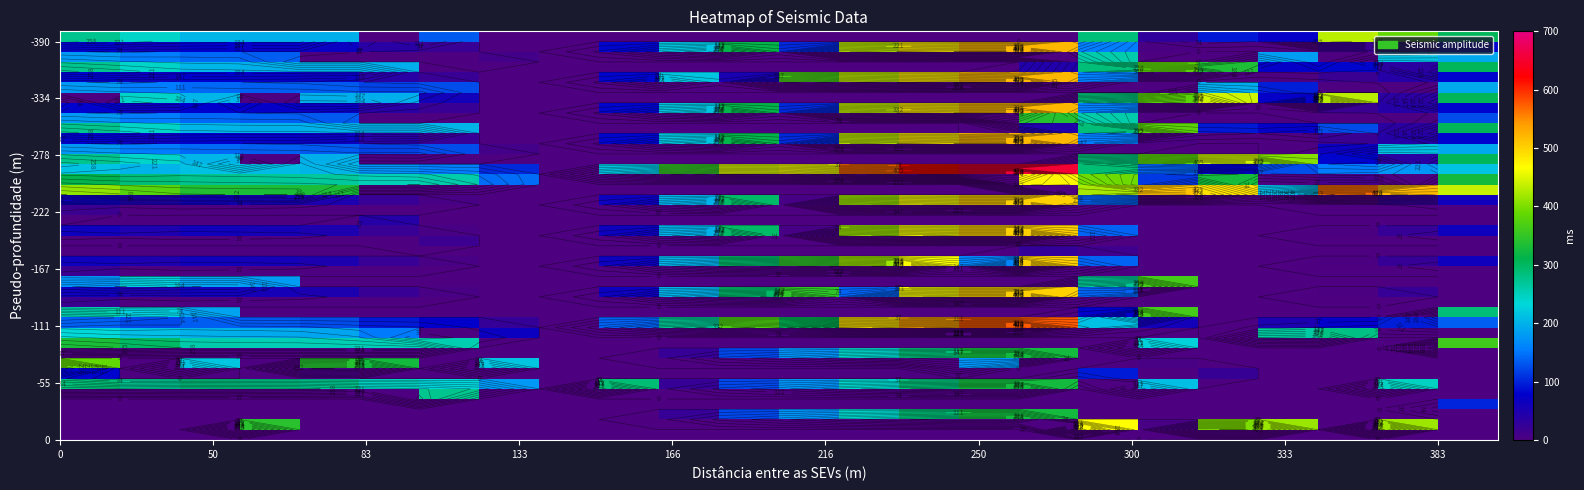

At how many categories does at least one series exceed 642?

2